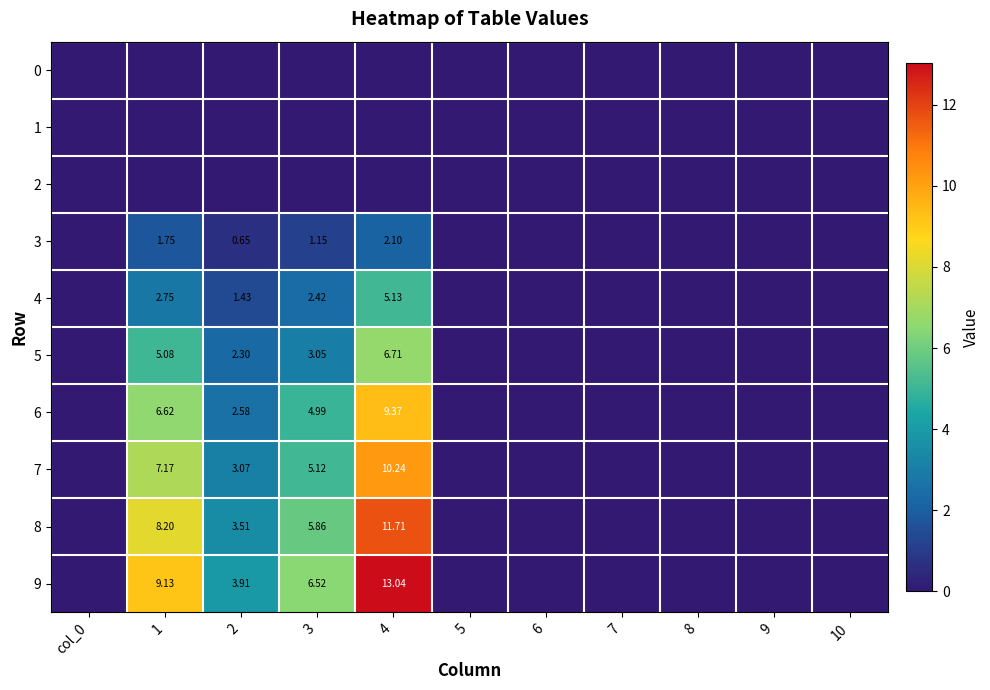

Between 3 and 4, which series saw the biggest shift?

9